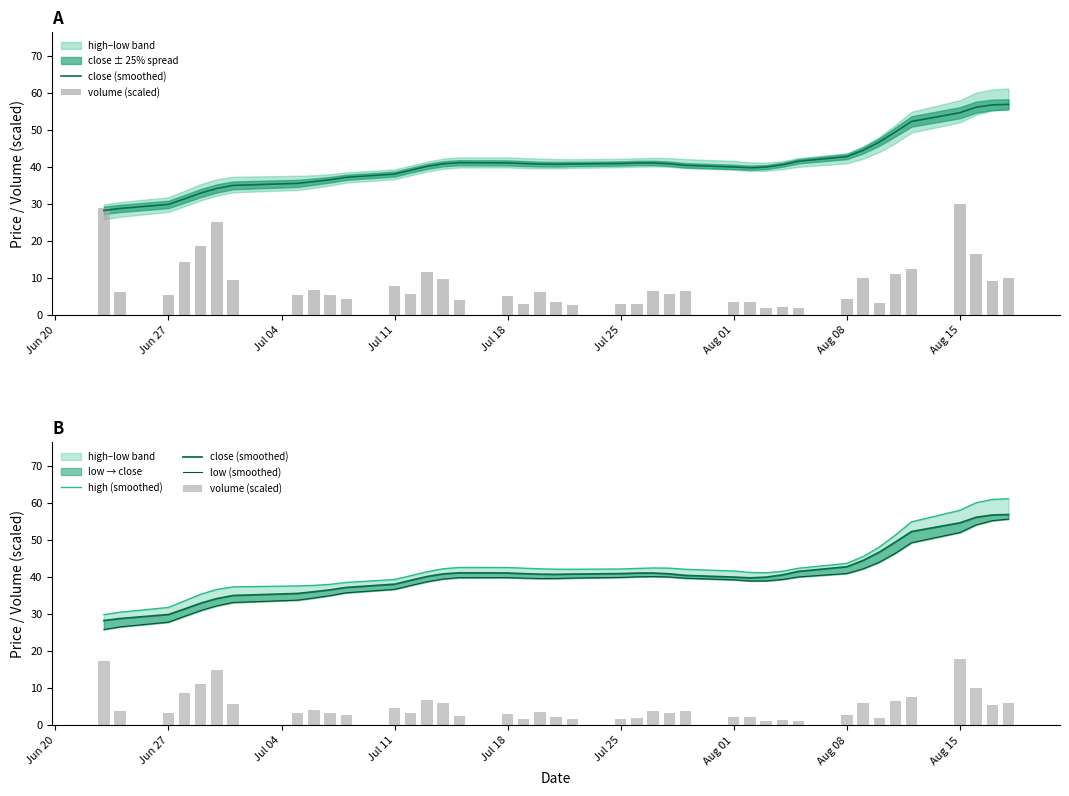

At Aug 08, list the series in order from largest to smallest.

high (smoothed), close (smoothed), low (smoothed), volume (scaled)